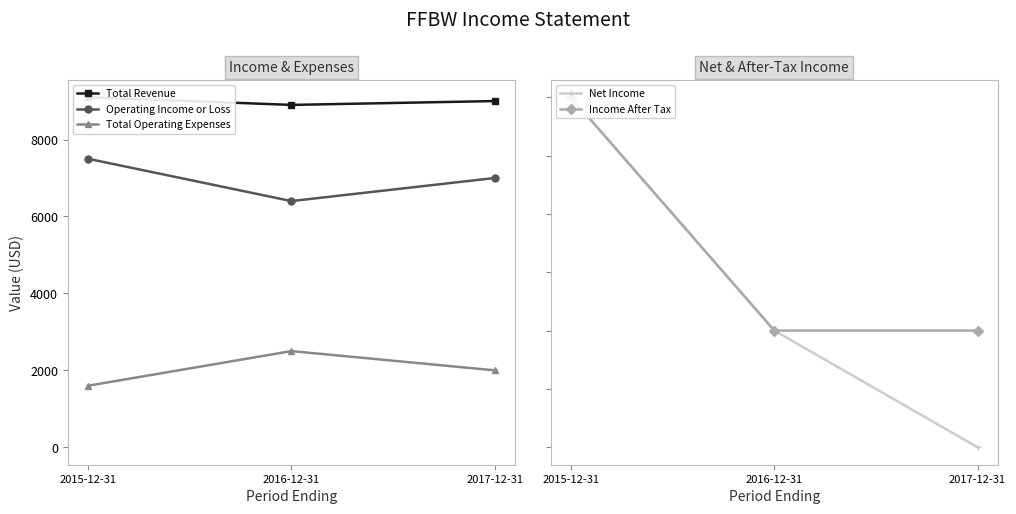

What is the difference between the maximum and minimum values in the Net Income series?

1200